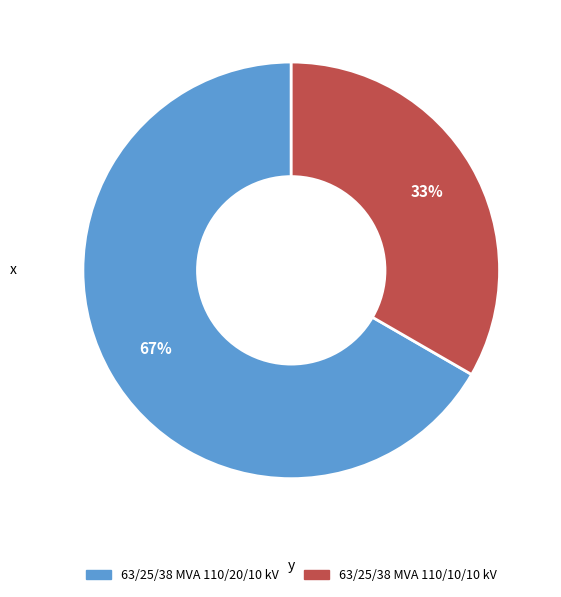

To the nearest percent, what is the average slice percentage?

50%